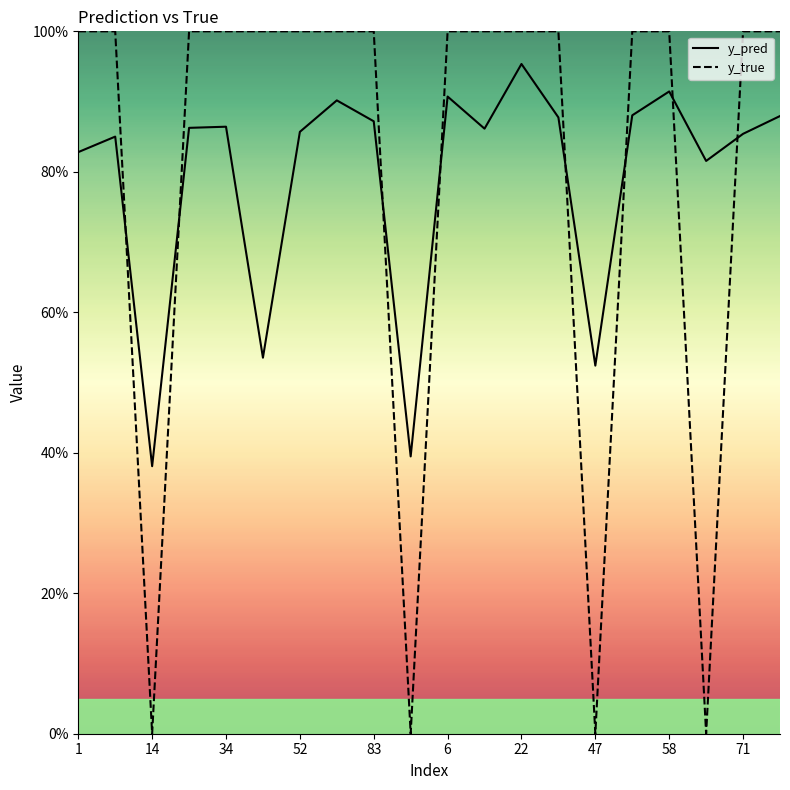

What are all the series names shown in the legend?

y_pred, y_true